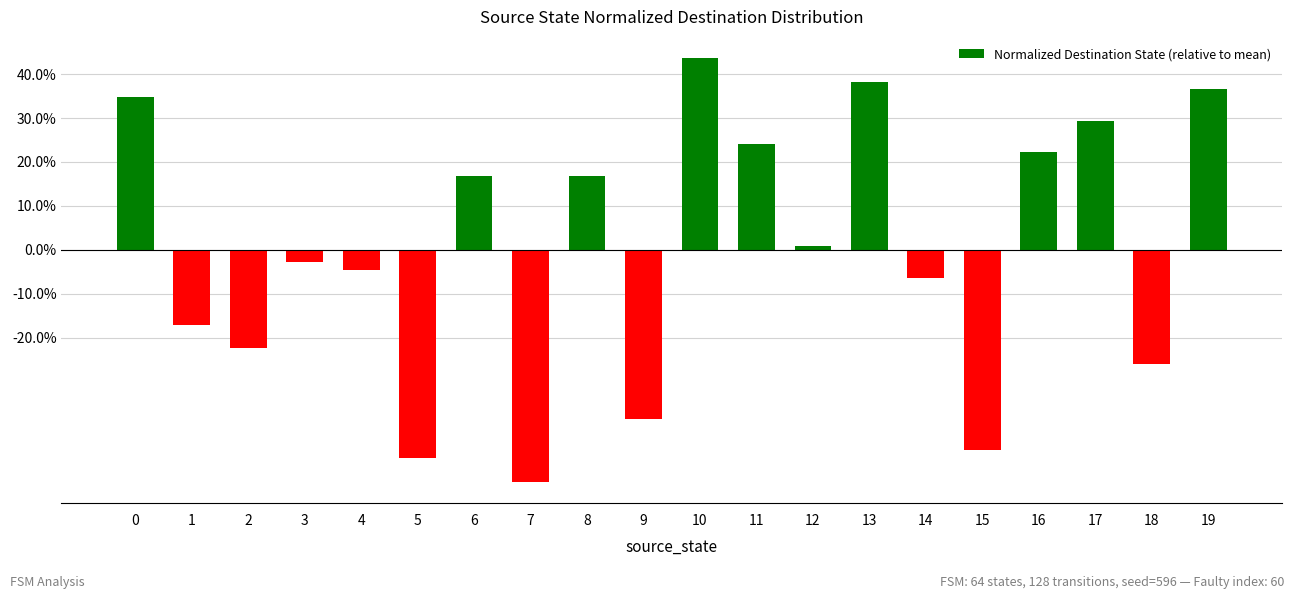

Rank the categories by value from highest to lowest.

10, 13, 19, 0, 17, 11, 16, 6, 8, 12, 3, 4, 14, 1, 2, 18, 9, 15, 5, 7